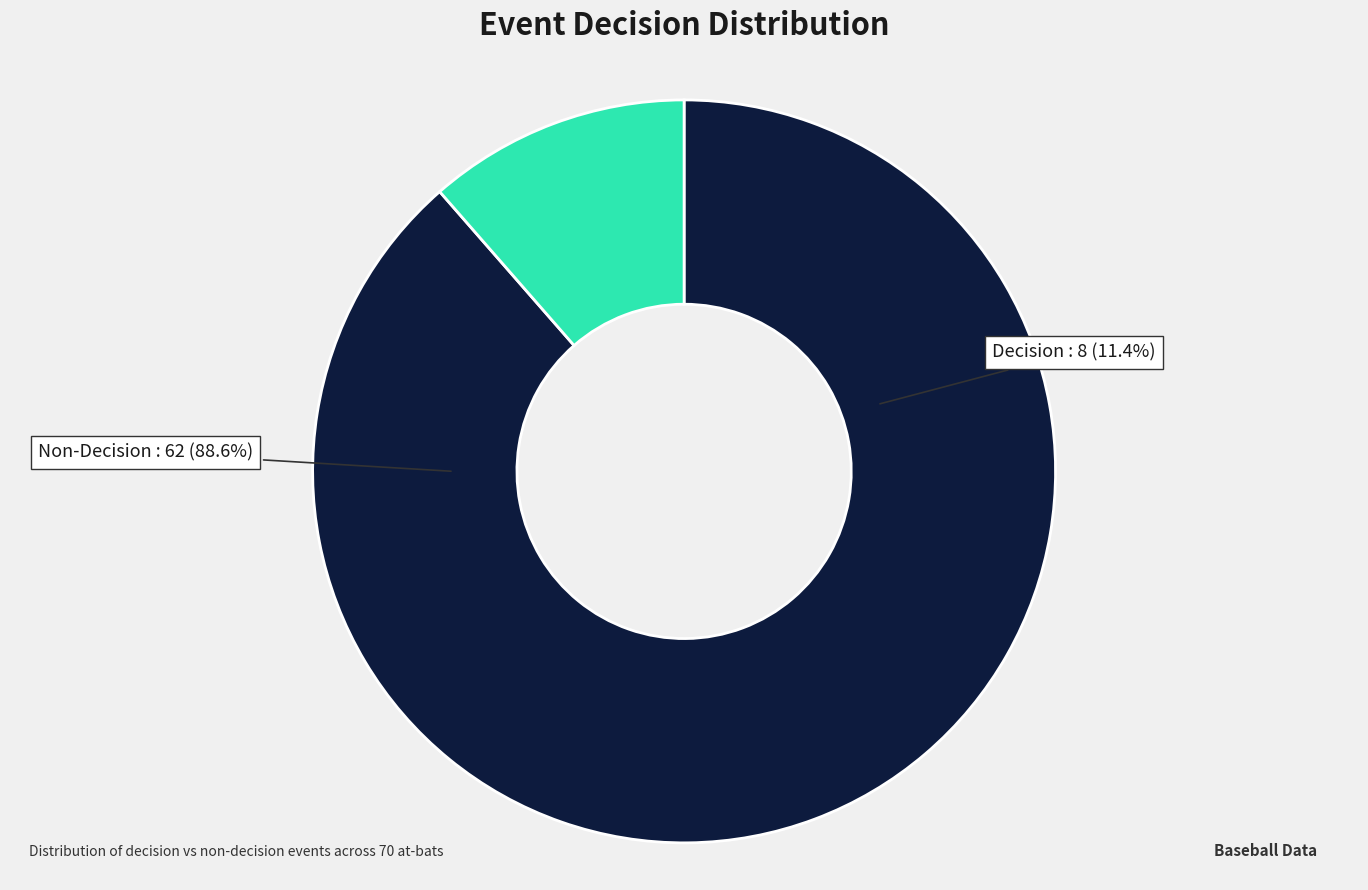

To the nearest percent, what is the average slice percentage?

50%